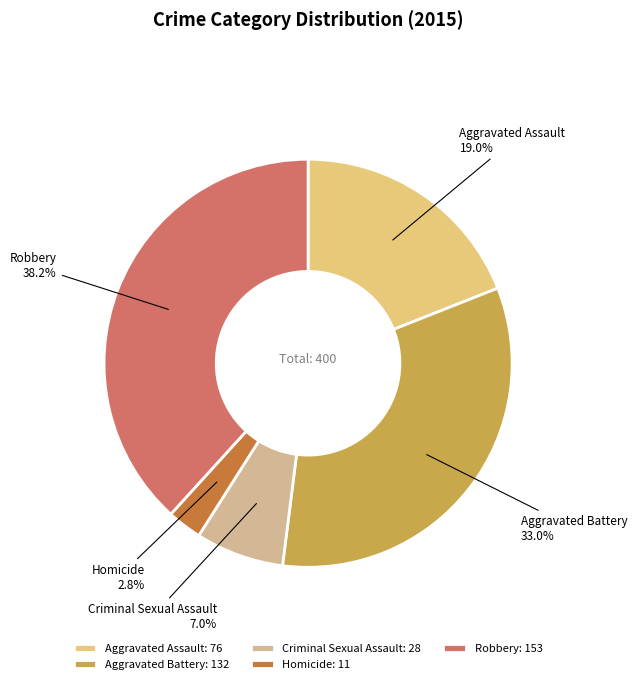

What is the largest slice in the pie chart?

Robbery